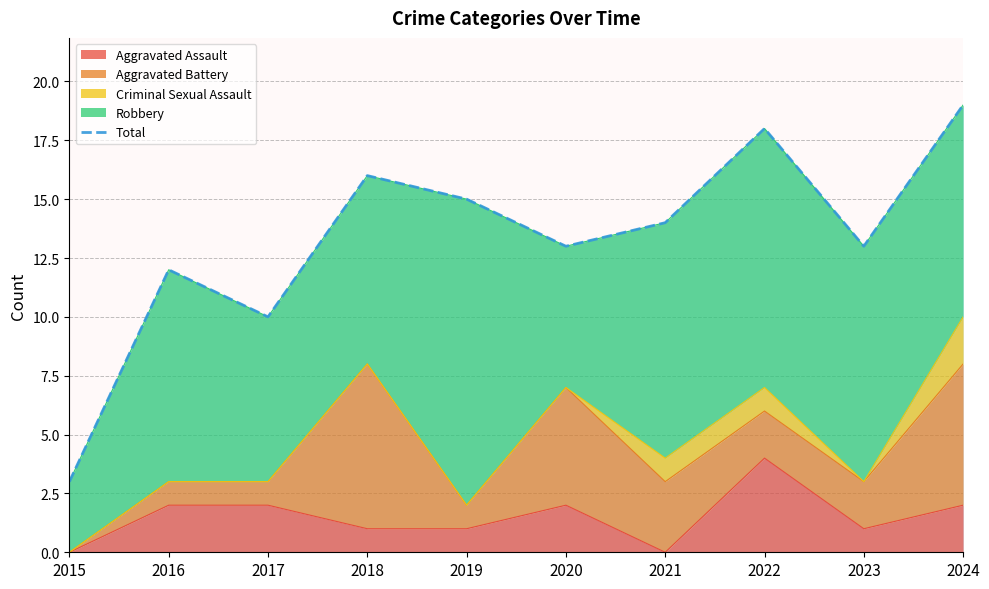

What is the sum of all values?

133